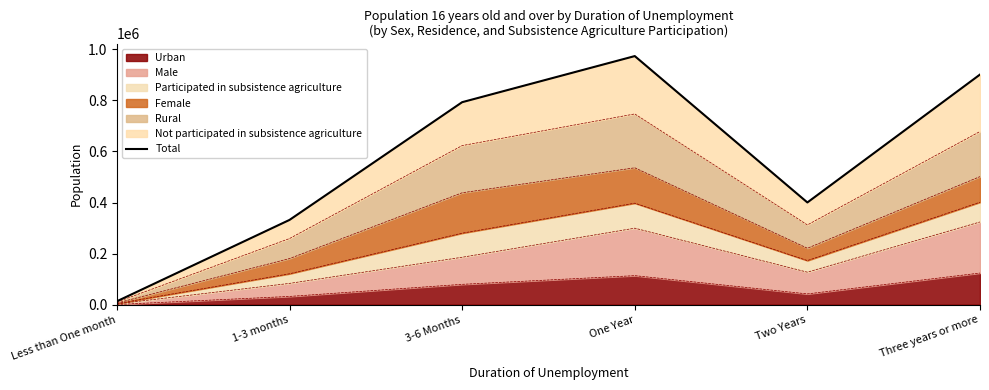

List the labels in order of value, smallest first.

Less than One month, 1-3 months, Two Years, 3-6 Months, Three years or more, One Year